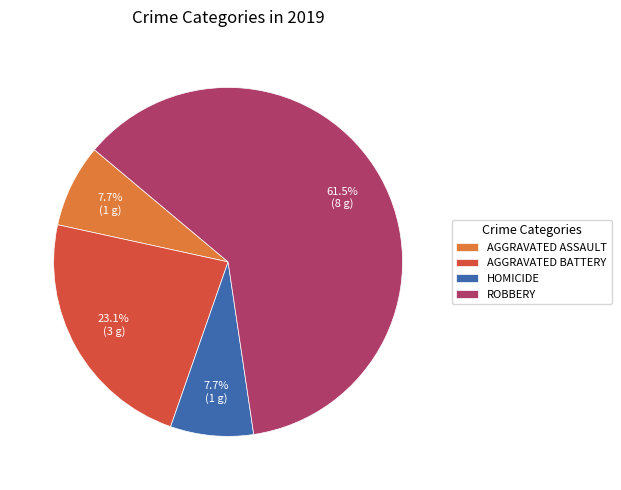

What is the ratio of the value at HOMICIDE to the value at AGGRAVATED ASSAULT?

1.0